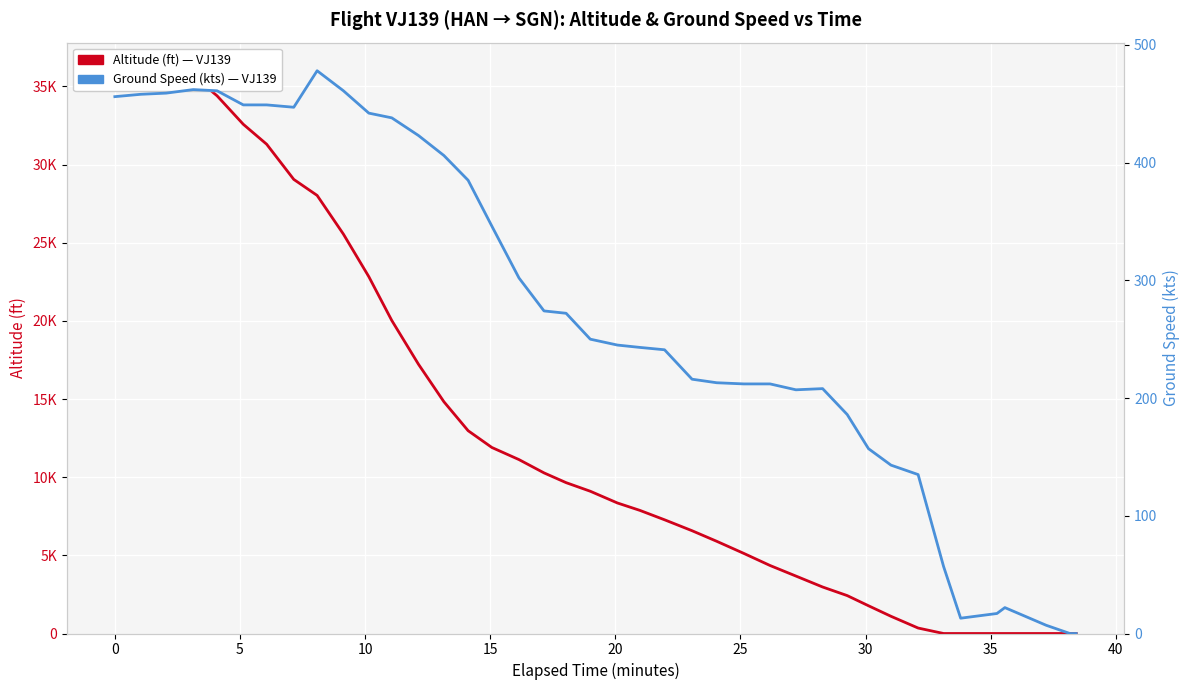

Is the value of Ground Speed (kts) at 30 greater than the value of Altitude (ft) at 10?

No